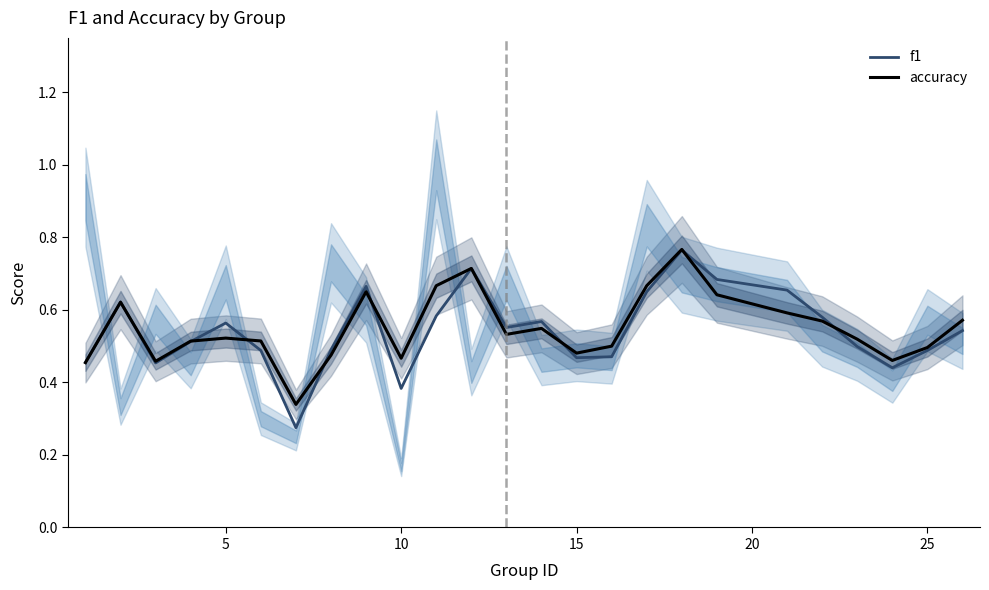

True or false: accuracy has a value of 0.5 at 25.

True